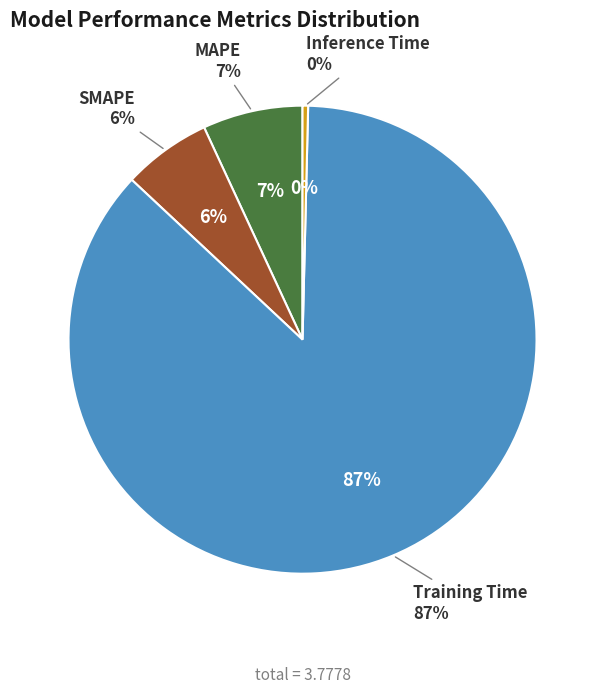

Does Inference Time represent more than half of the total?

No